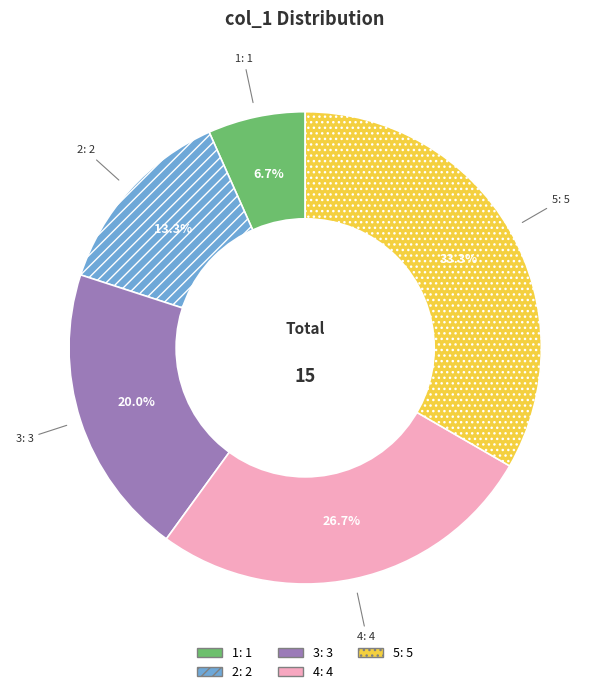

Is there a majority slice in this chart?

No